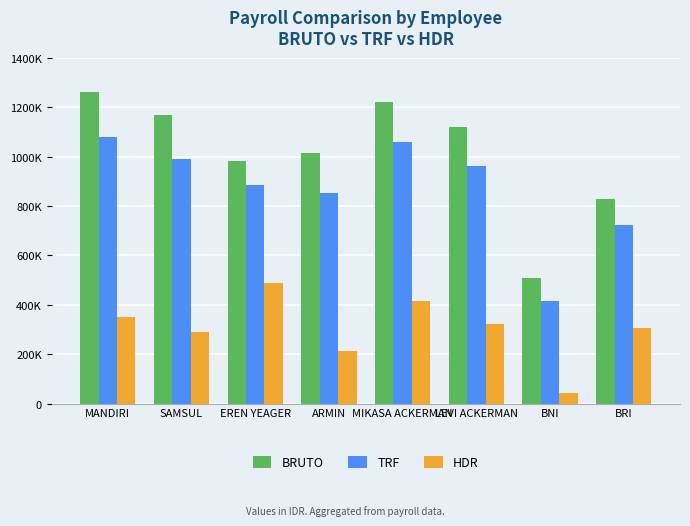

Where does the BRUTO series first go above 1119856?

MANDIRI